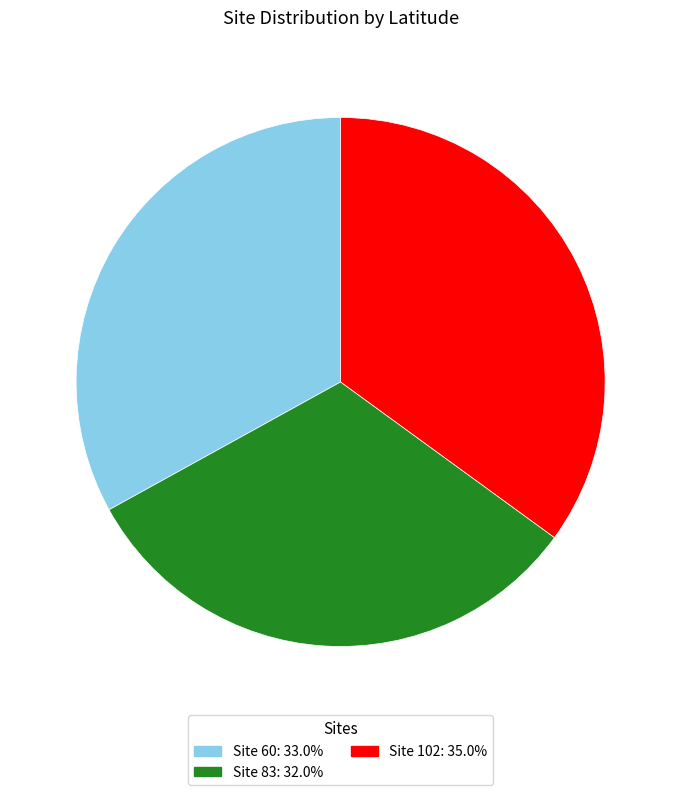

How many slices are in this pie chart?

3